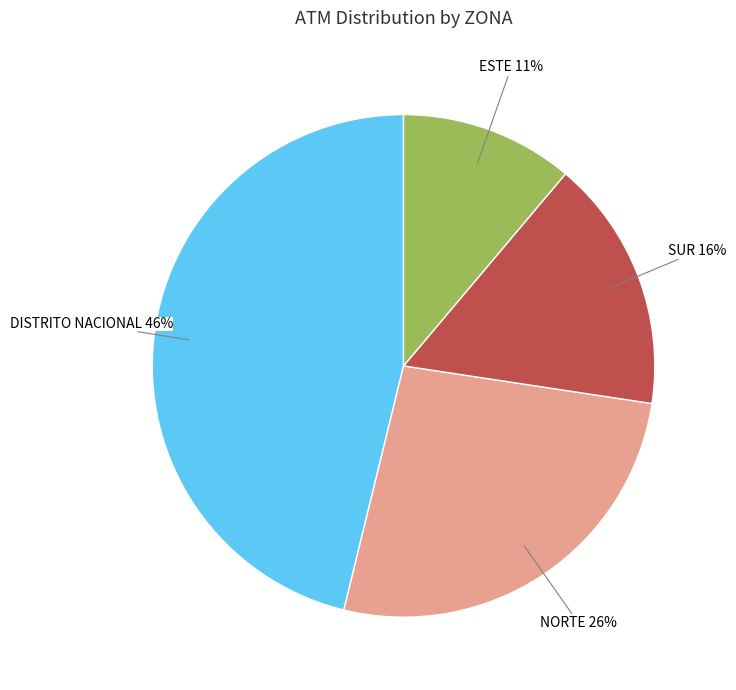

To the nearest percent, what is the difference between the largest and smallest slice percentages?

35%